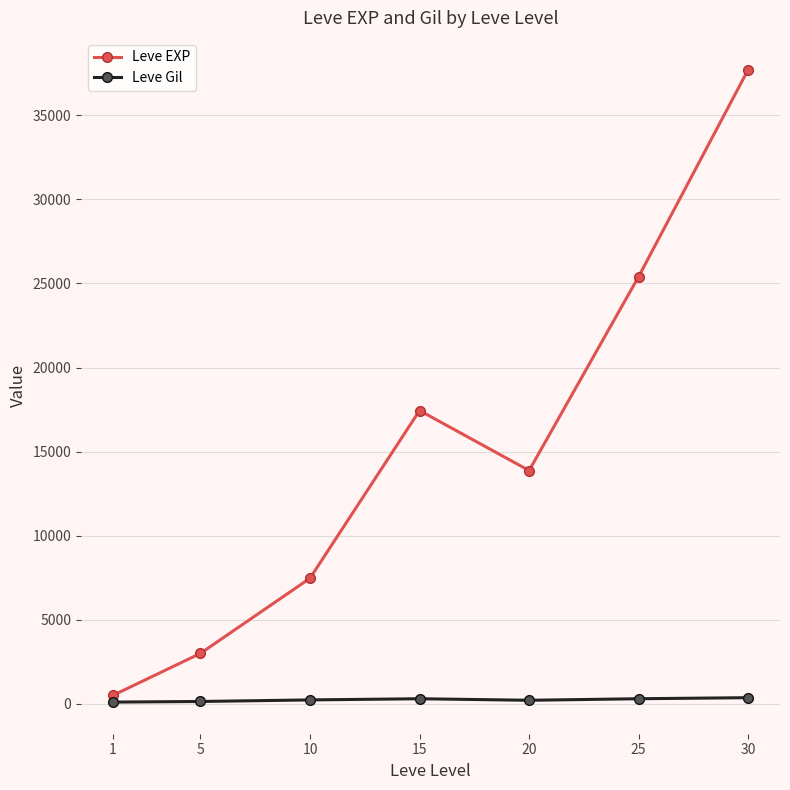

At which category does Leve EXP reach its first local peak?

15